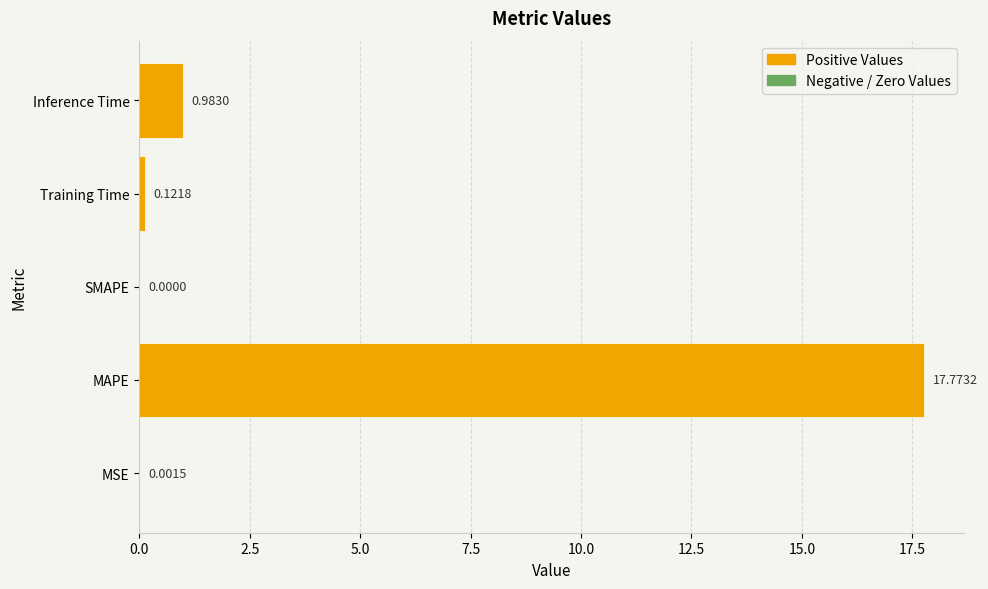

Which has a higher value, Inference Time or MAPE?

MAPE